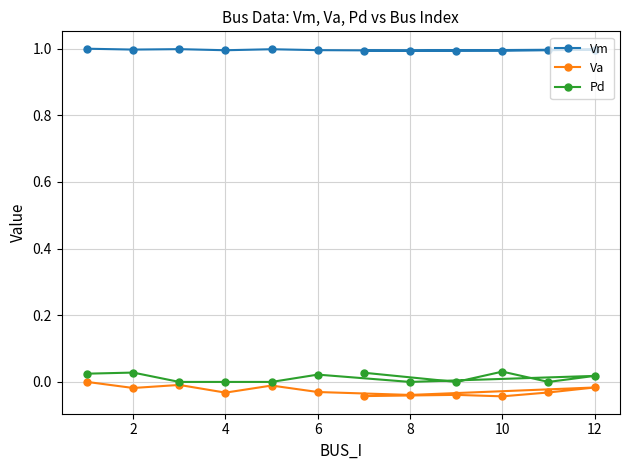

What is the maximum value shown in the chart?

1.0